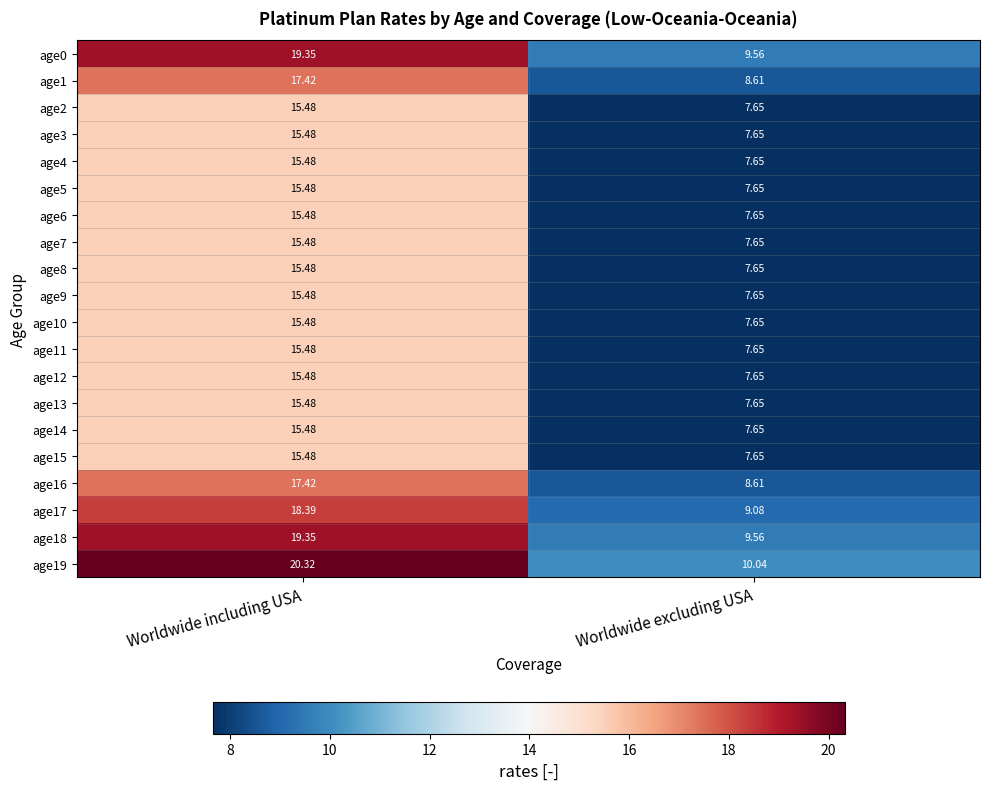

Where is age5 nearest to the value 11?

Worldwide excluding USA